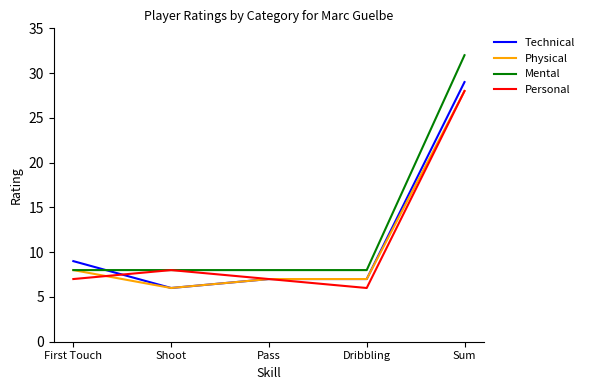

At which category does Technical reach its first local valley?

Shoot